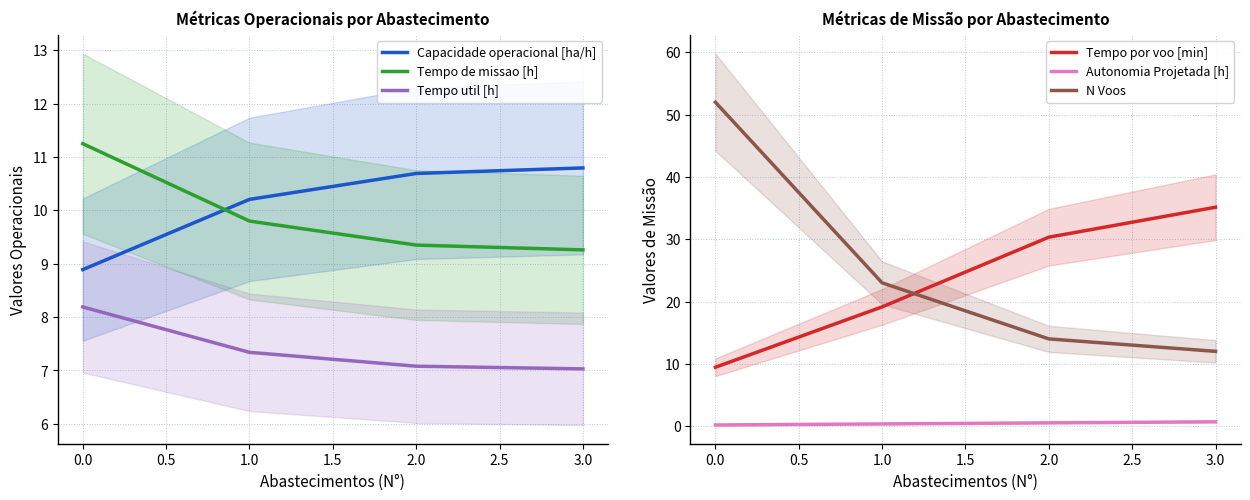

Is the value of Capacidade operacional [ha/h] at 3.0 greater than the value of Tempo de missao [h] at 0.0?

No